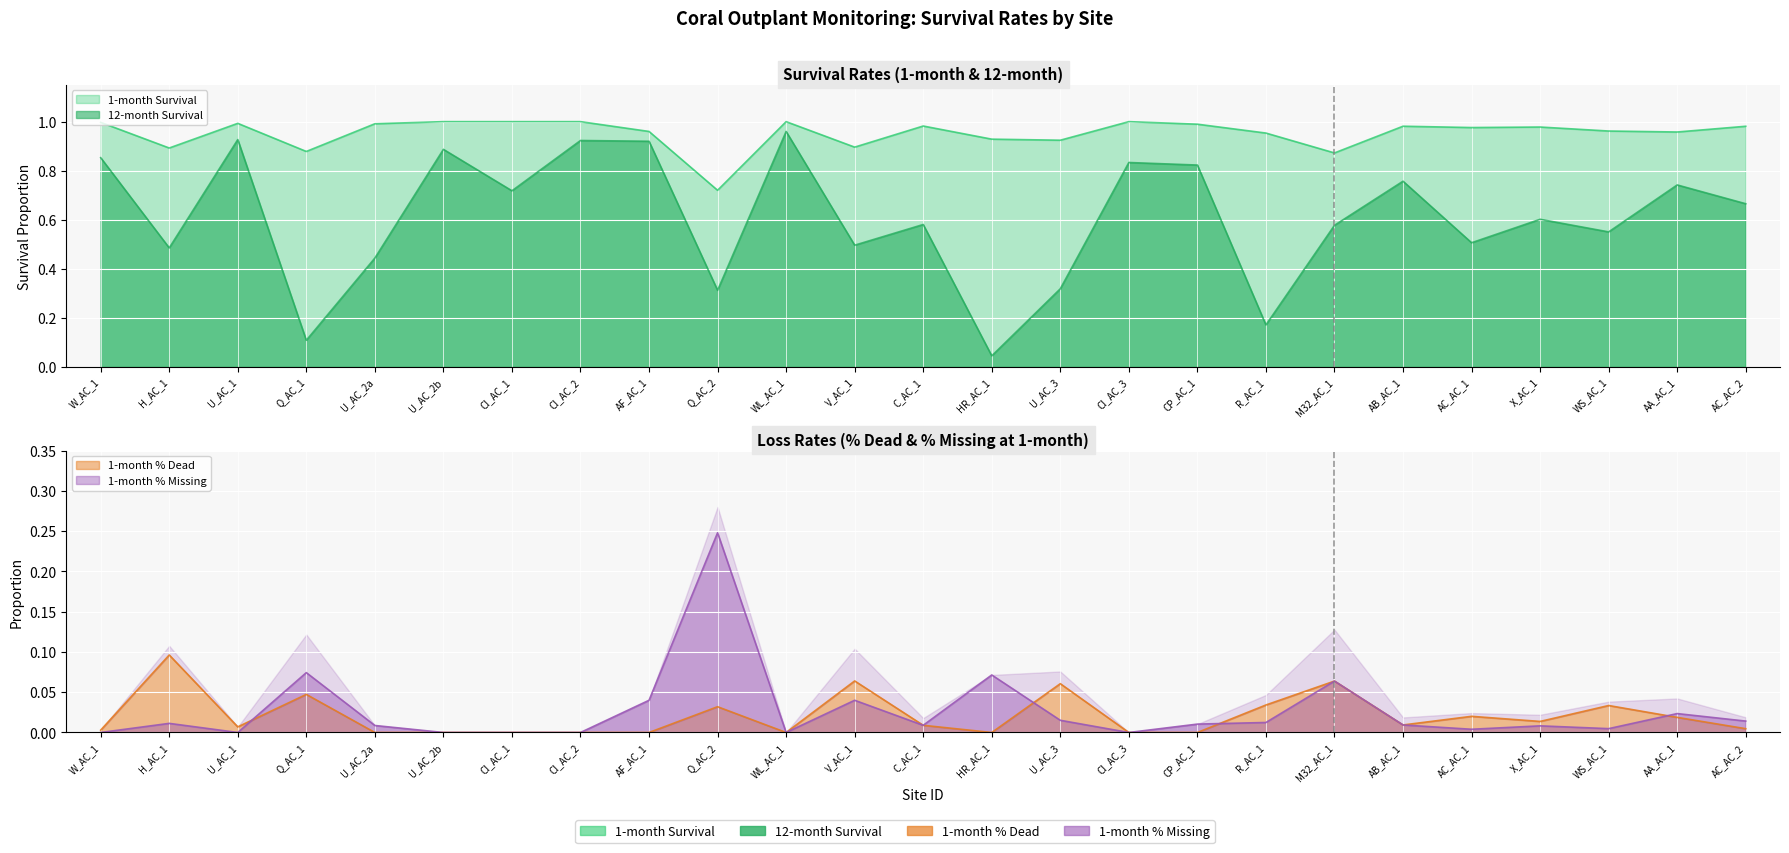

Reading right to left, extract all data points from this chart.

1-month Survival: 1.0	1.0	1.0	1.0	1.0	1.0	0.9	1.0	1.0	1.0	0.9	0.9	1.0	0.9	1.0	0.7	1.0	1.0	1.0	1.0	1.0	0.9	1.0	0.9	1.0
12-month Survival: 0.7	0.7	0.6	0.6	0.5	0.8	0.6	0.2	0.8	0.8	0.3	0.0	0.6	0.5	1.0	0.3	0.9	0.9	0.7	0.9	0.4	0.1	0.9	0.5	0.9
1-month % Dead: 0.0	0.0	0.0	0.0	0.0	0.0	0.1	0.0	0.0	0.0	0.1	0.0	0.0	0.1	0.0	0.0	0.0	0.0	0.0	0.0	0.0	0.0	0.0	0.1	0.0
1-month % Missing: 0.0	0.0	0.0	0.0	0.0	0.0	0.1	0.0	0.0	0.0	0.0	0.1	0.0	0.0	0.0	0.2	0.0	0.0	0.0	0.0	0.0	0.1	0.0	0.0	0.0